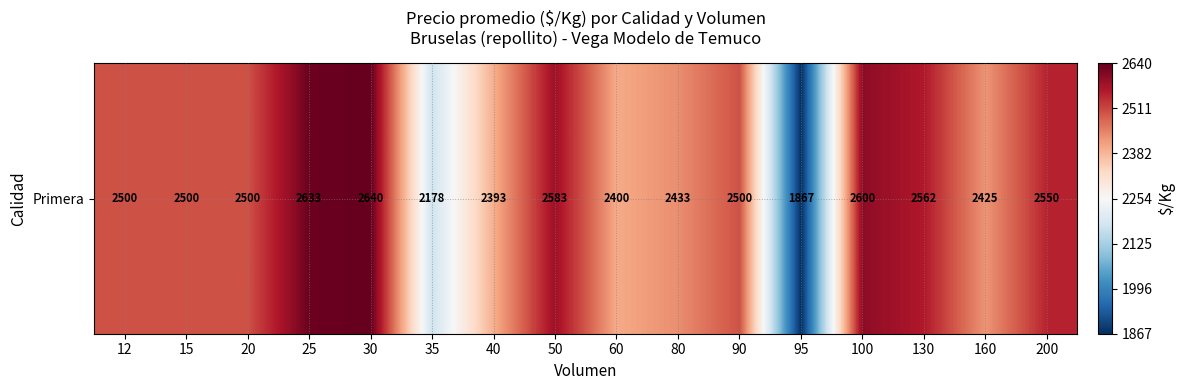

Where is the data nearest to the value 2253?

35